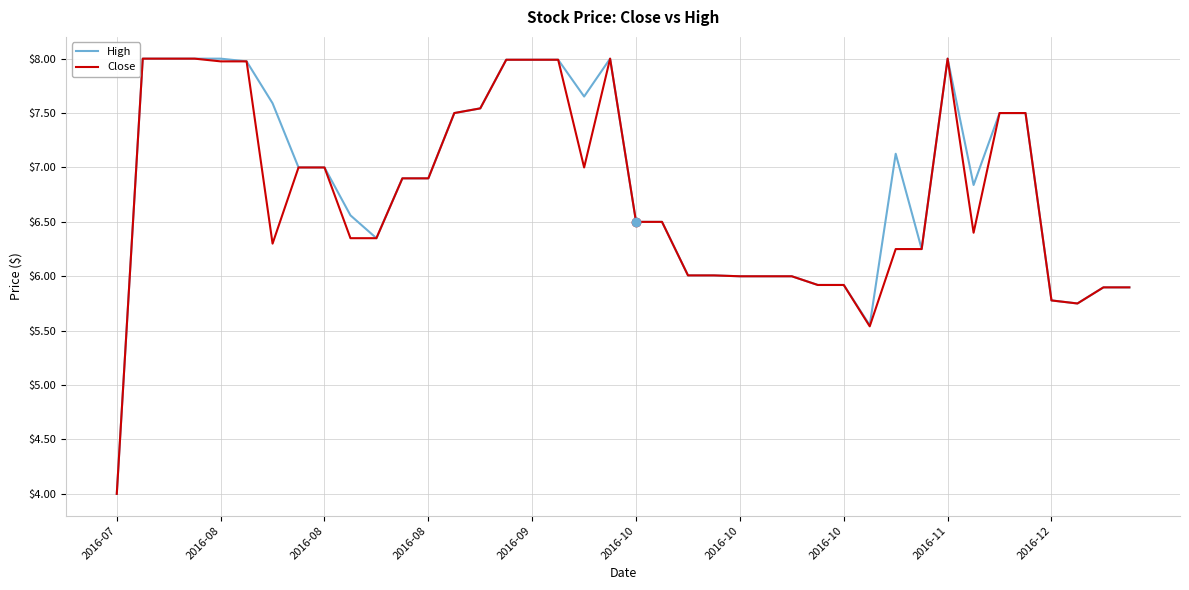

True or false: High has more than 2 points higher than both neighbors.

True